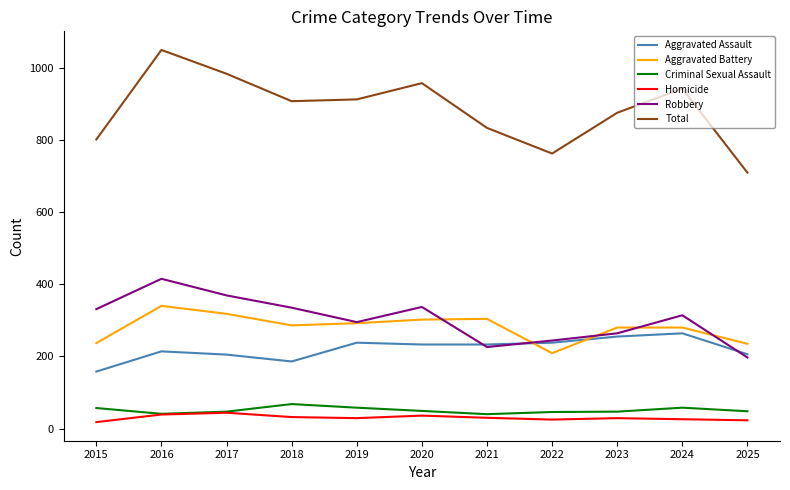

True or false: Aggravated Battery has a value of 102 at 2019.

False